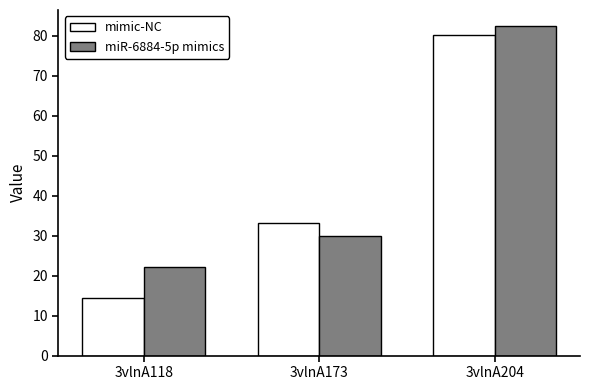

At 3vlnA204, list the series in order from smallest to largest.

mimic-NC, miR-6884-5p mimics